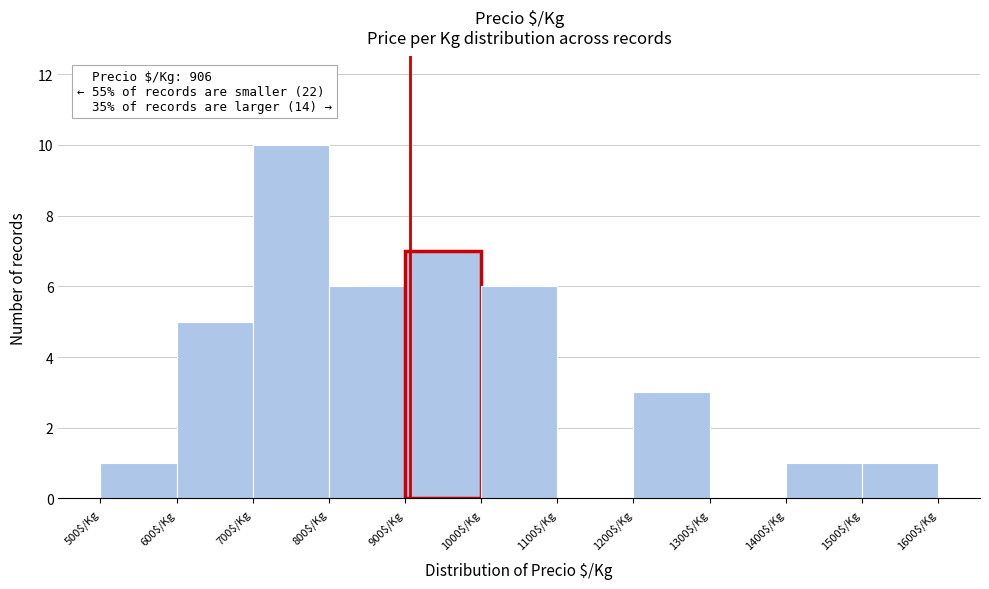

Over which range of the x-axis is the bar tallest?

700 to 800